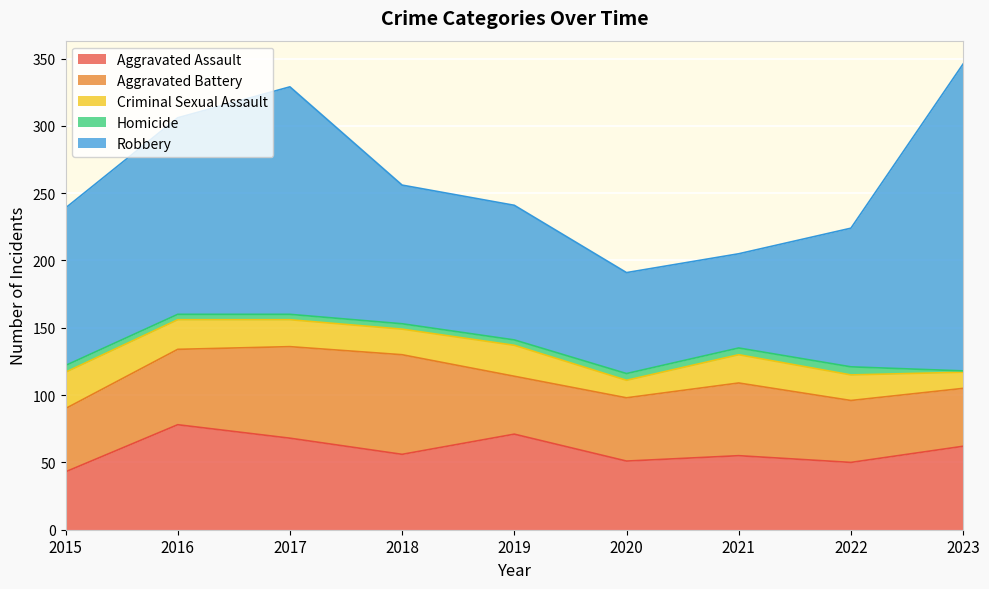

Which category has the lowest value in the Criminal Sexual Assault series?

2023